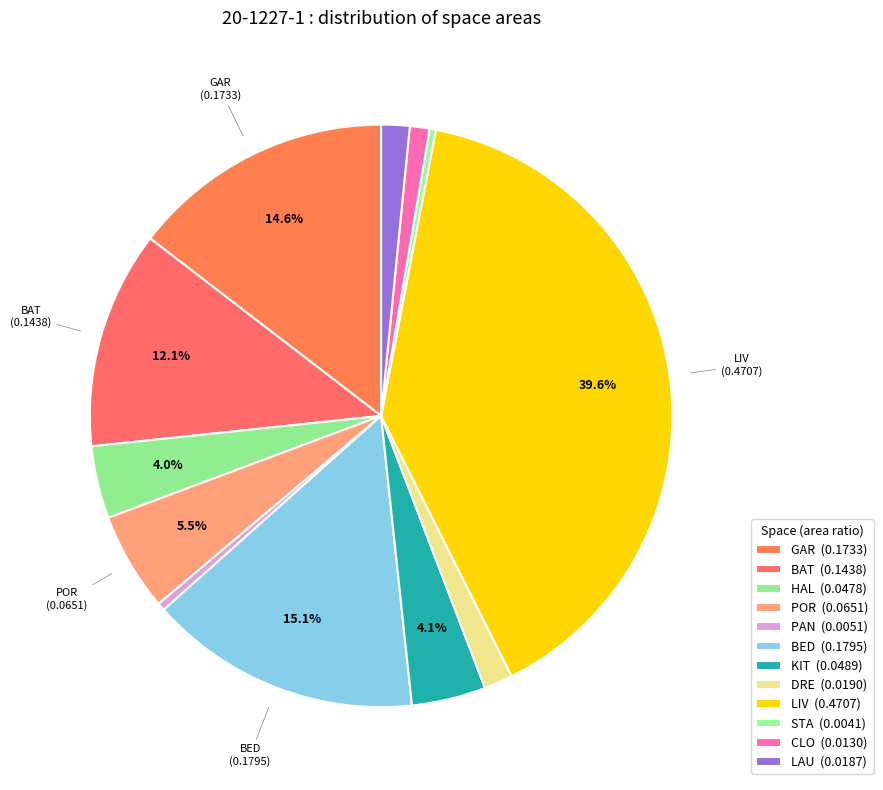

How many slices are in this pie chart?

12